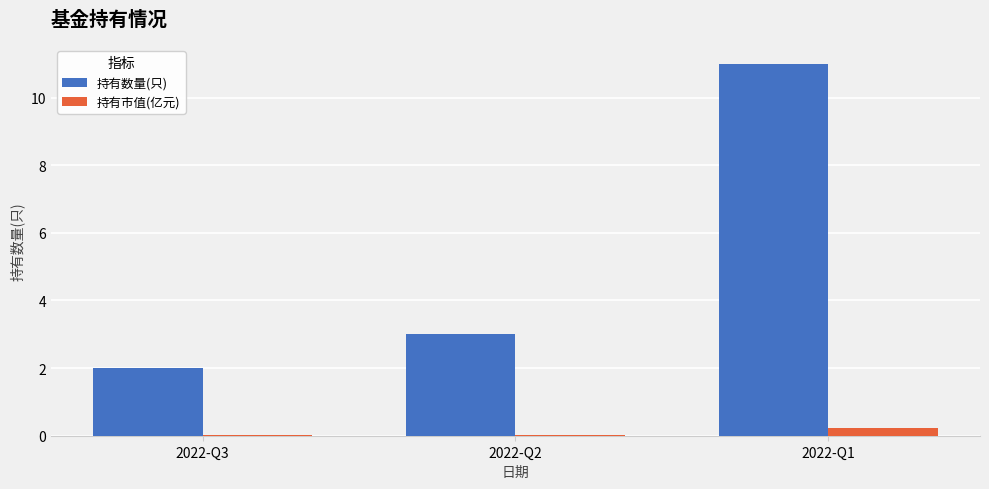

What is the sum of the 持有市值(亿元) values at 2022-Q1 and 2022-Q3?

0.2